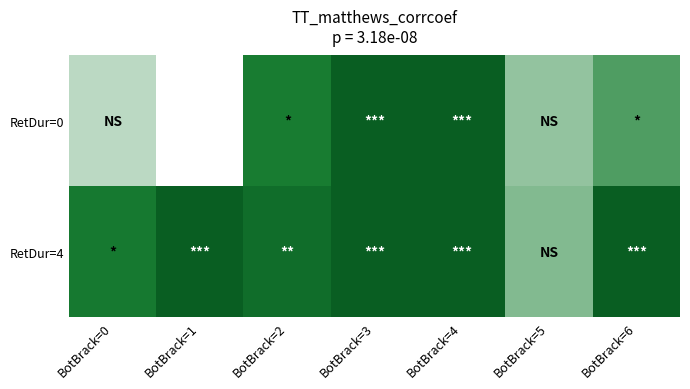

Which series changed the most between BotBrack=0 and BotBrack=1?

RetDur=4